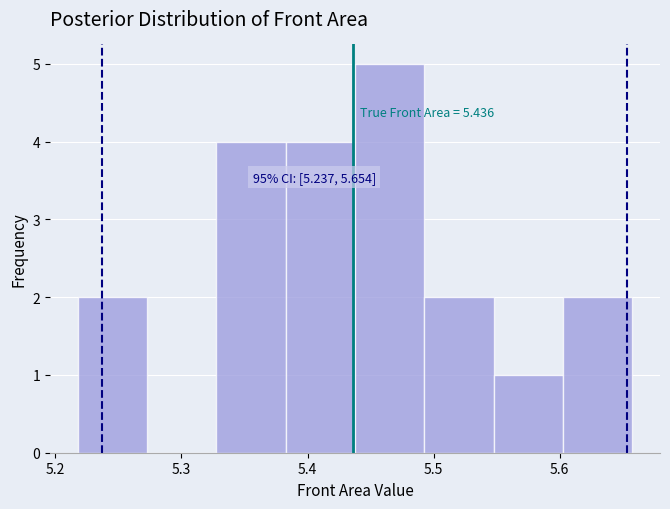

Which range on the x-axis has the tallest bar?

5.44 to 5.49